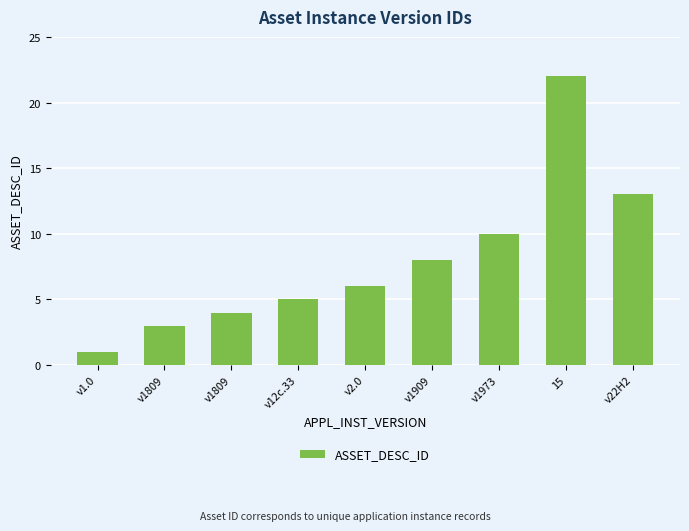

Which has a higher value, v1909 or v1.0?

v1909